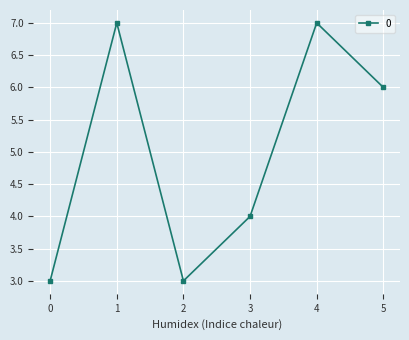

What is the ratio of the value at 5 to the value at 4?

0.9